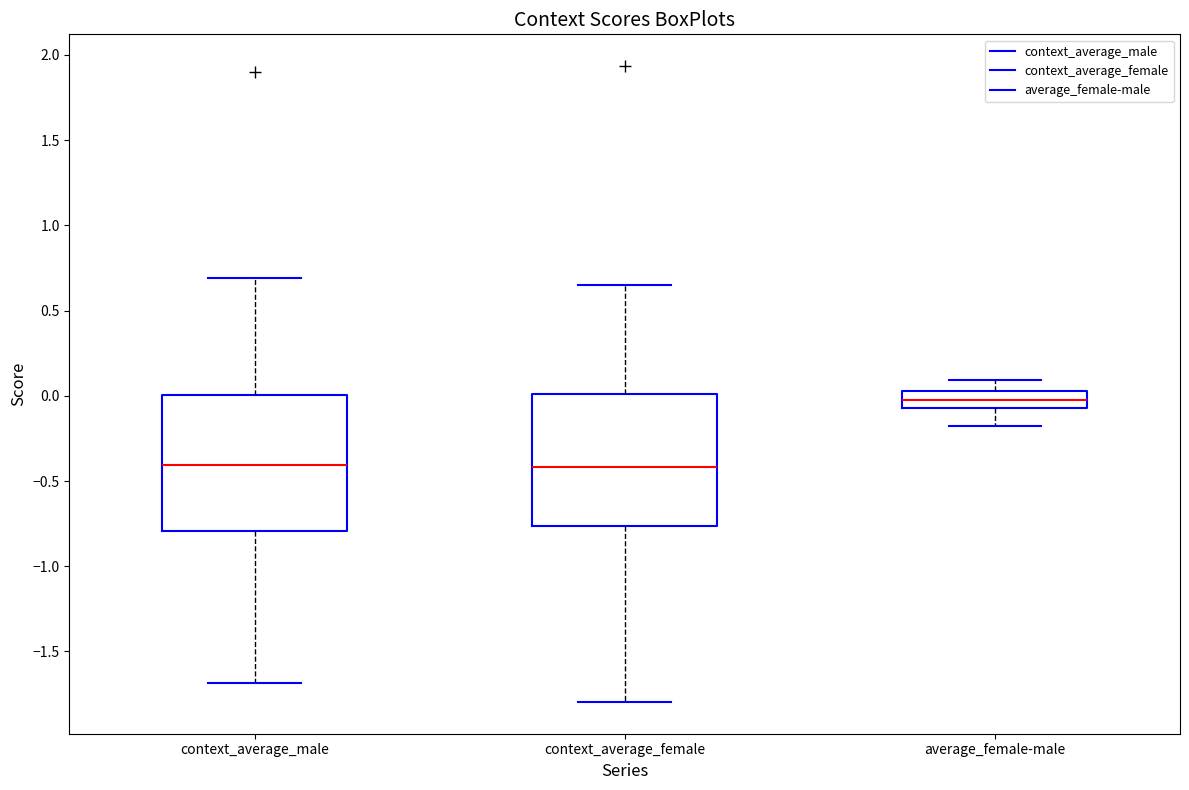

Which box's median line is the highest?

average_female-male